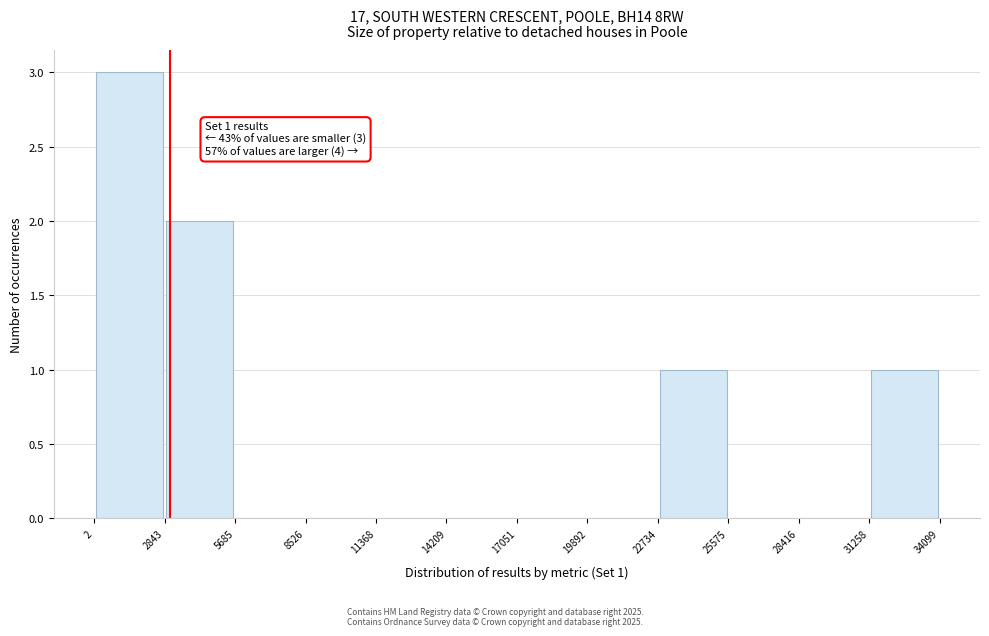

Over which range of the x-axis is the bar tallest?

2 to 2843